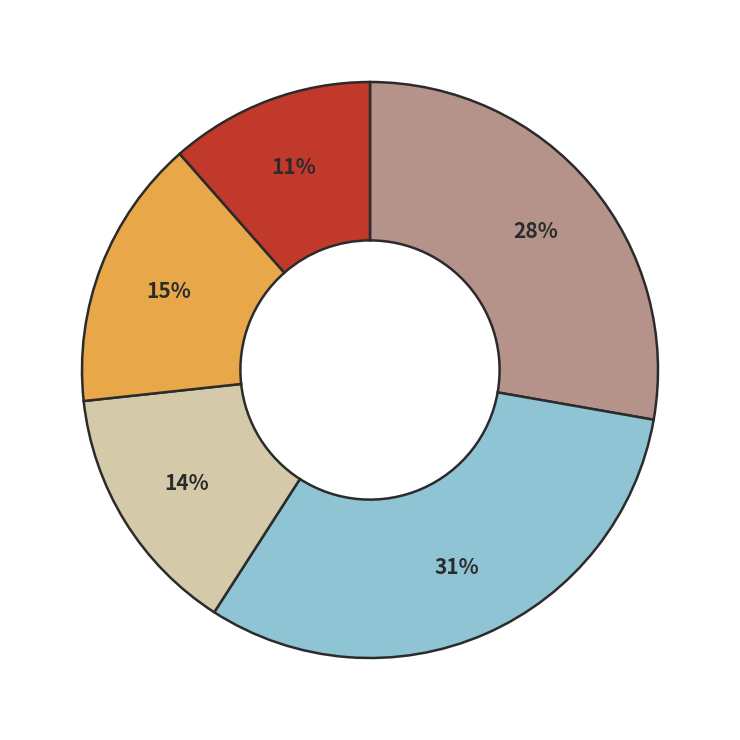

Does any single category account for the majority?

No